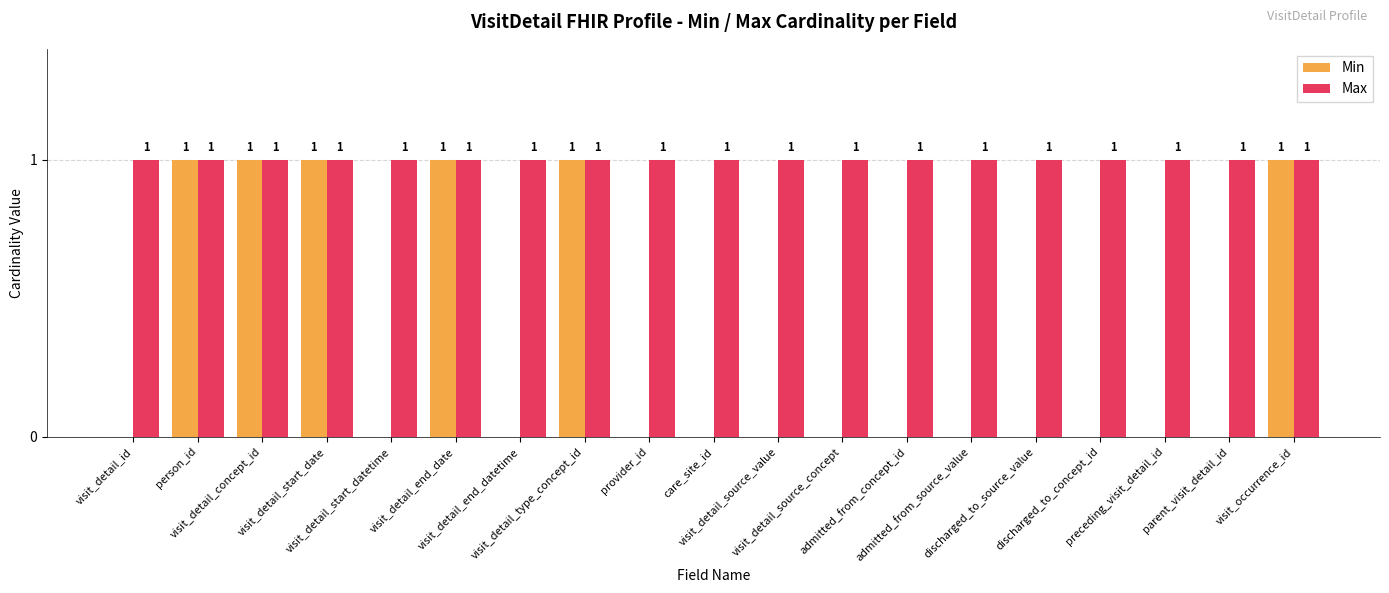

What is the sum of all Max values?

19